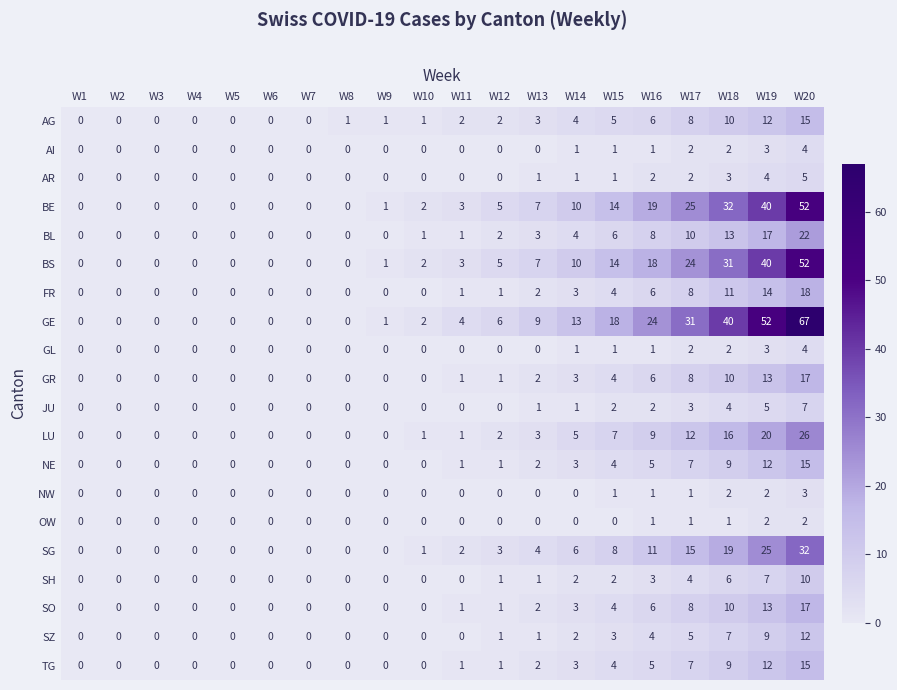

How many values in the TG series are below 1?

10